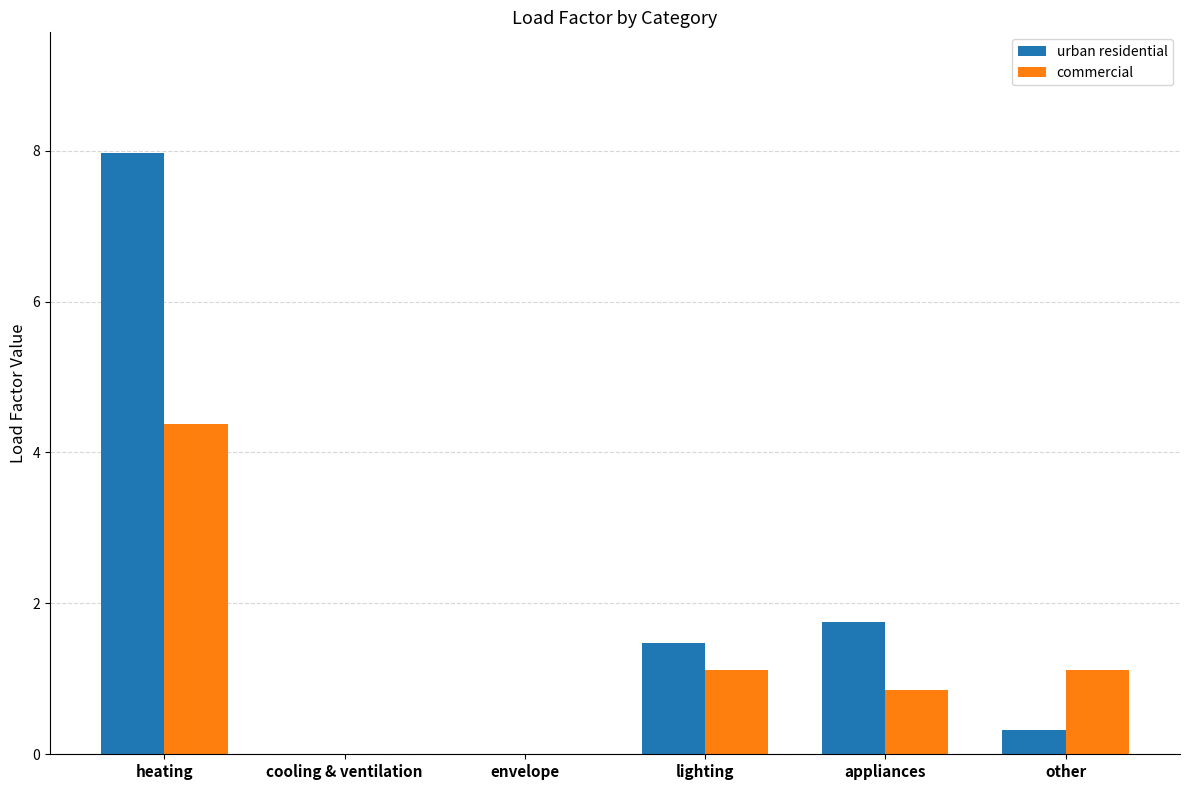

What is the highest value of the urban residential series?

8.0